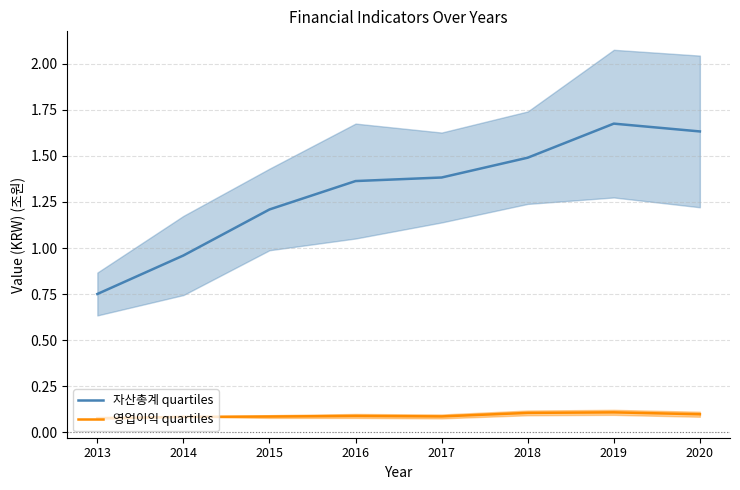

What is the average value of the 영업이익 quartiles series?

0.1